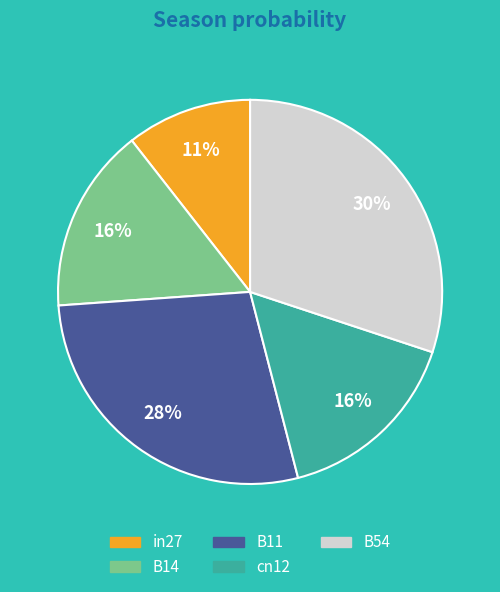

Which category has the smallest portion of the pie?

in27